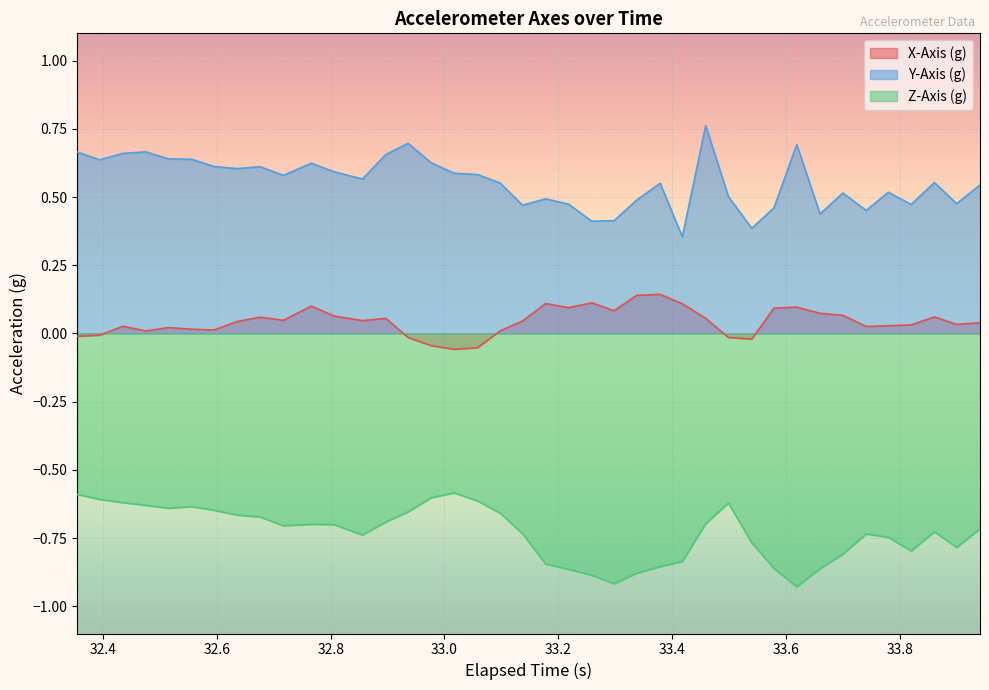

True or false: Y-Axis (g) and X-Axis (g) intersect in this chart.

False